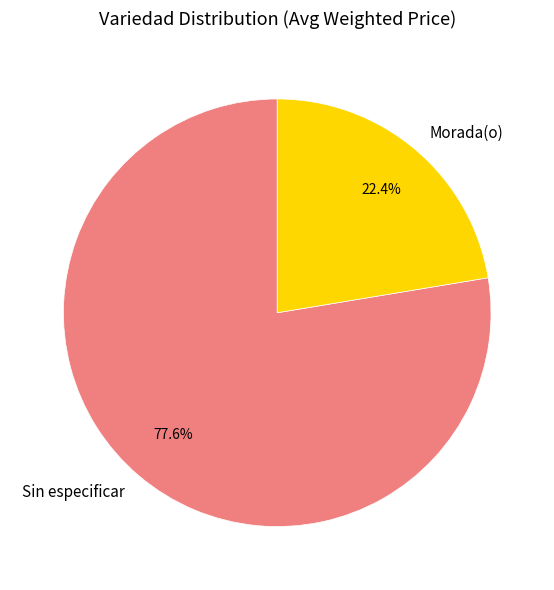

To the nearest percent, what percentage of the pie is Sin especificar?

78%